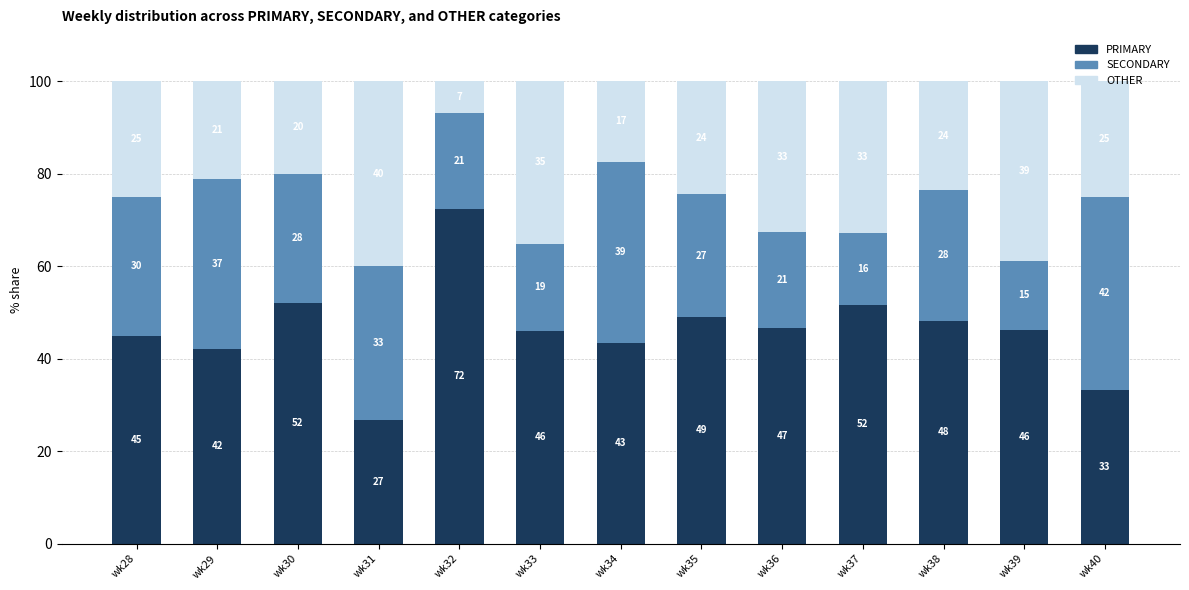

What is the total value across all series at wk30?

100.0